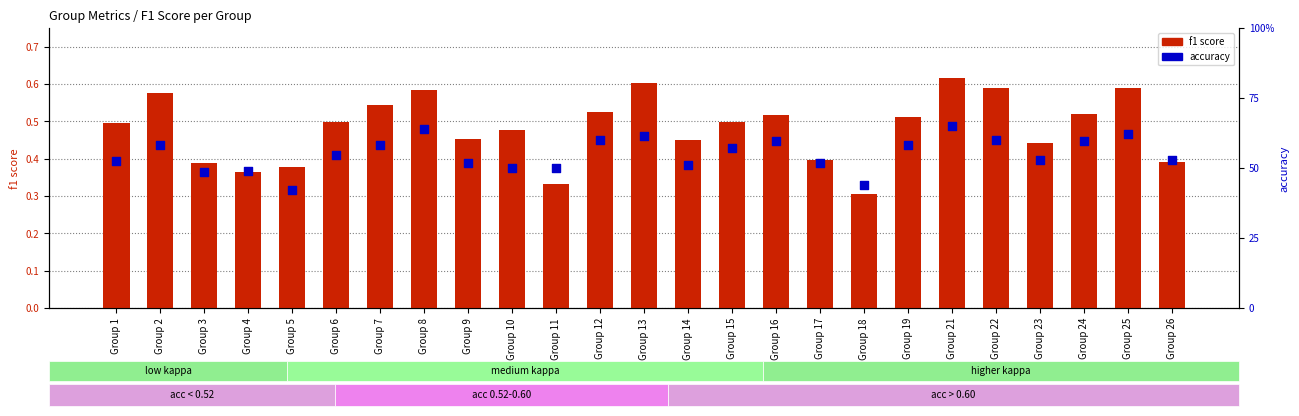

Which series has the largest Y range (max minus min)?

f1 score